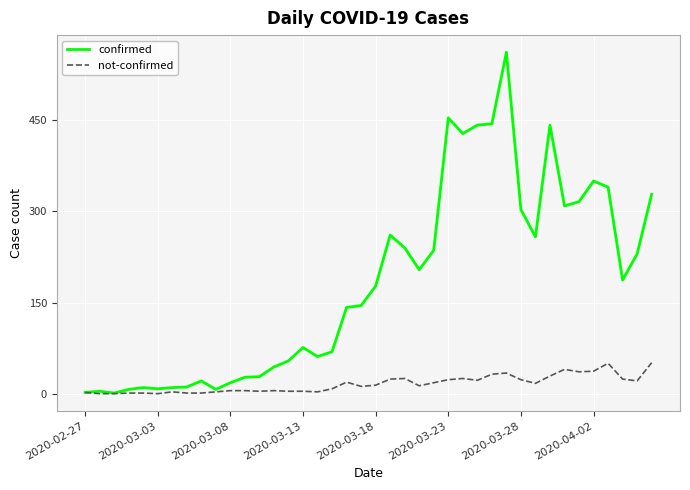

Which series has the widest spread of values?

confirmed